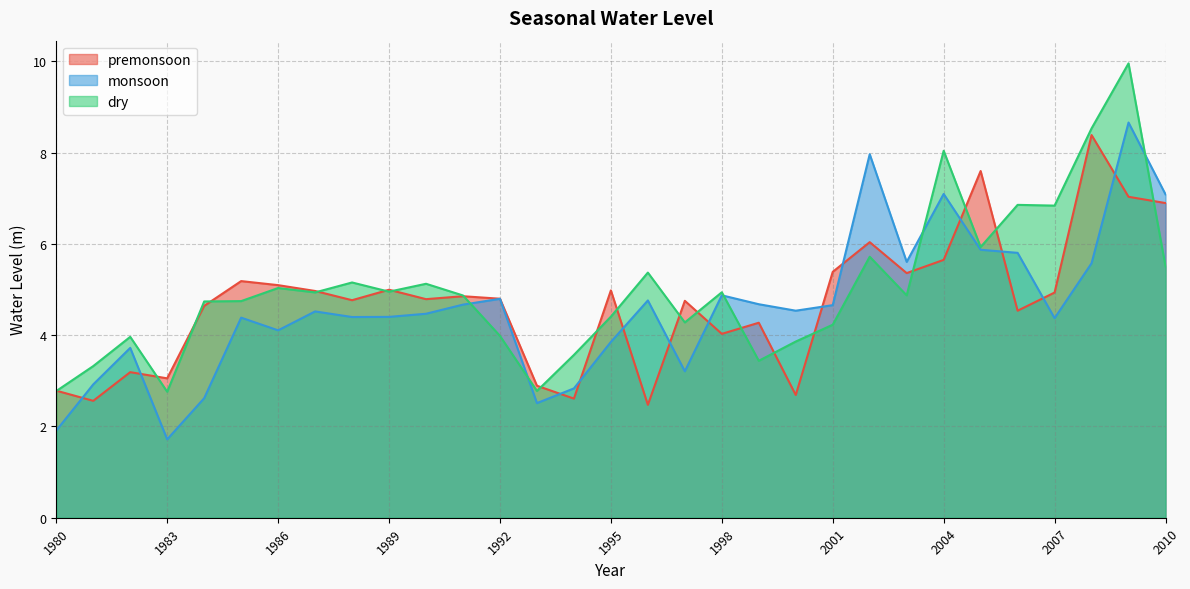

Is it true that monsoon equals 4.7 at 2001?

True